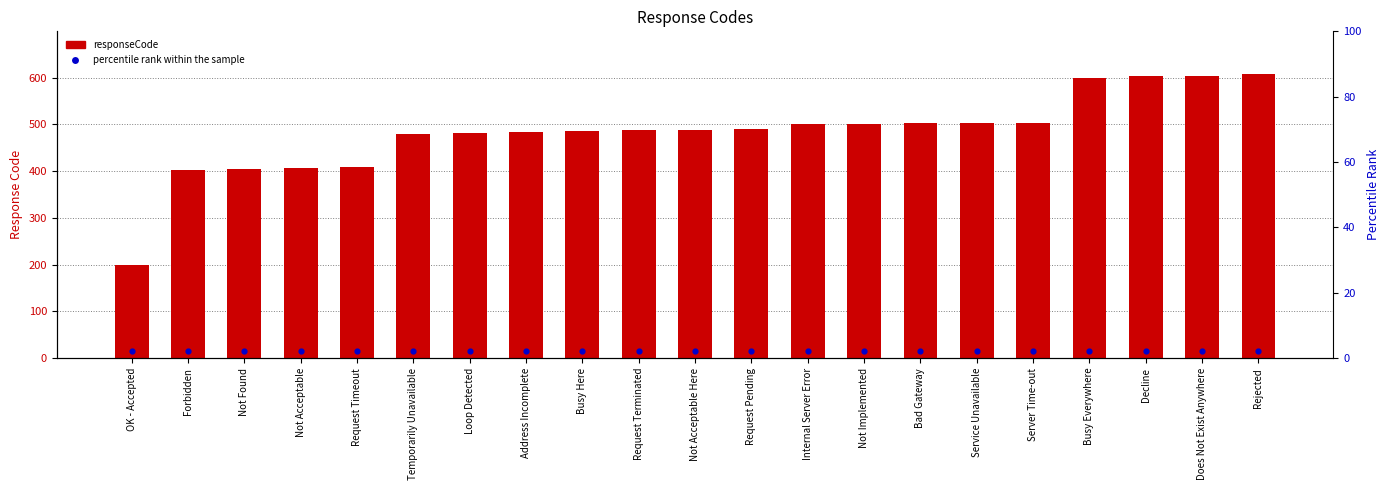

Is the value of percentile rank within the sample at Server Time-out greater than the value of responseCode at Does Not Exist Anywhere?

No